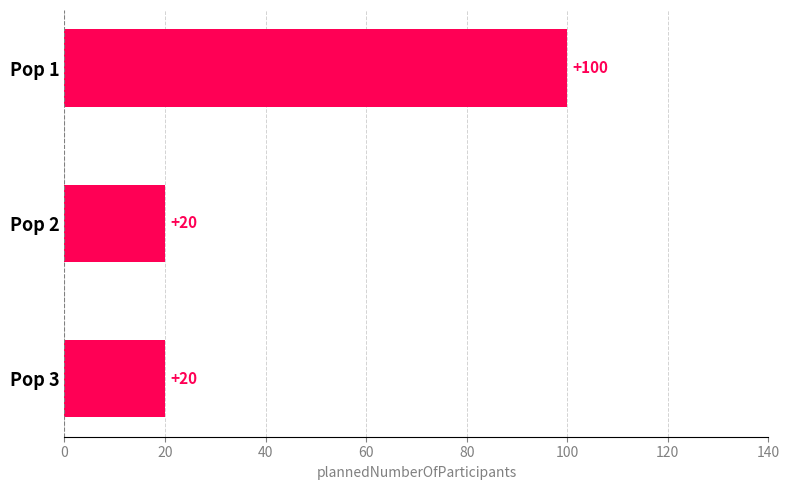

What is the maximum value shown in the chart?

100